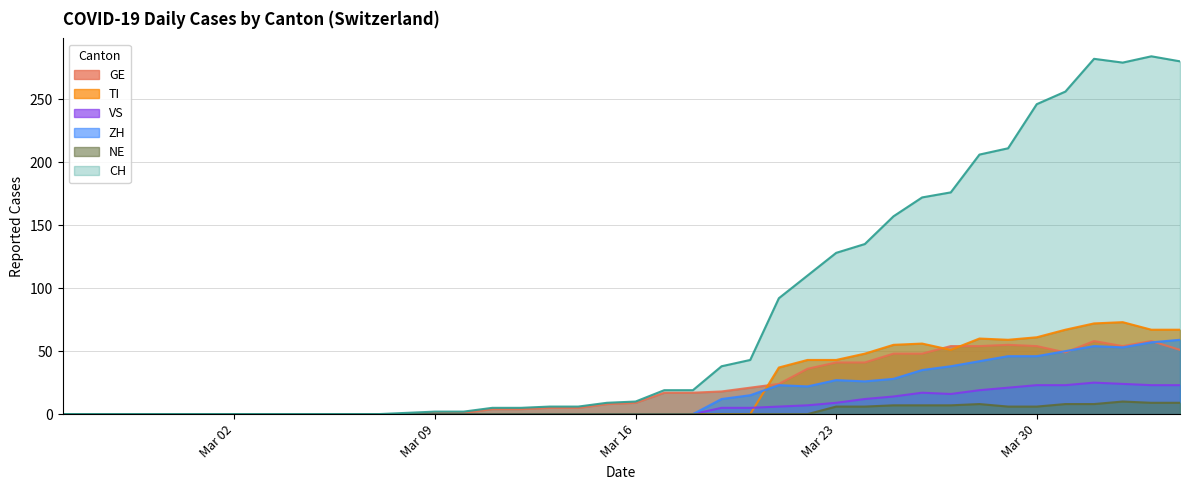

Count the number of data series in this chart.

6